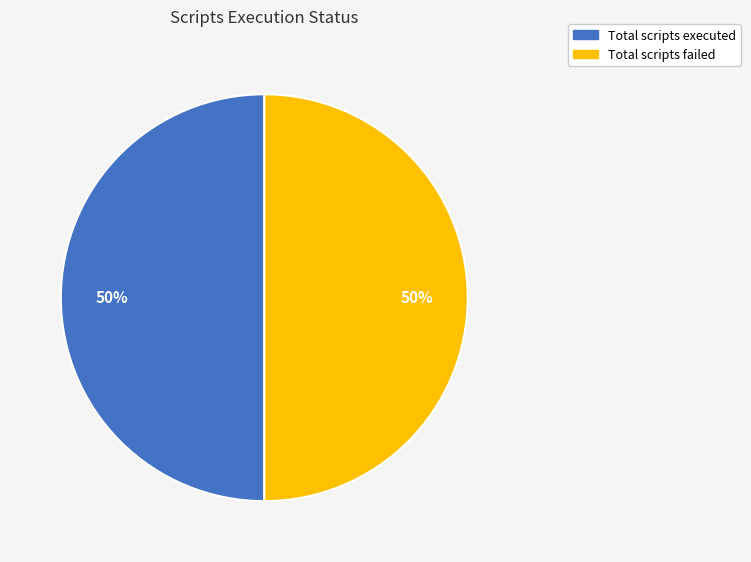

How many segments does this pie chart have?

2